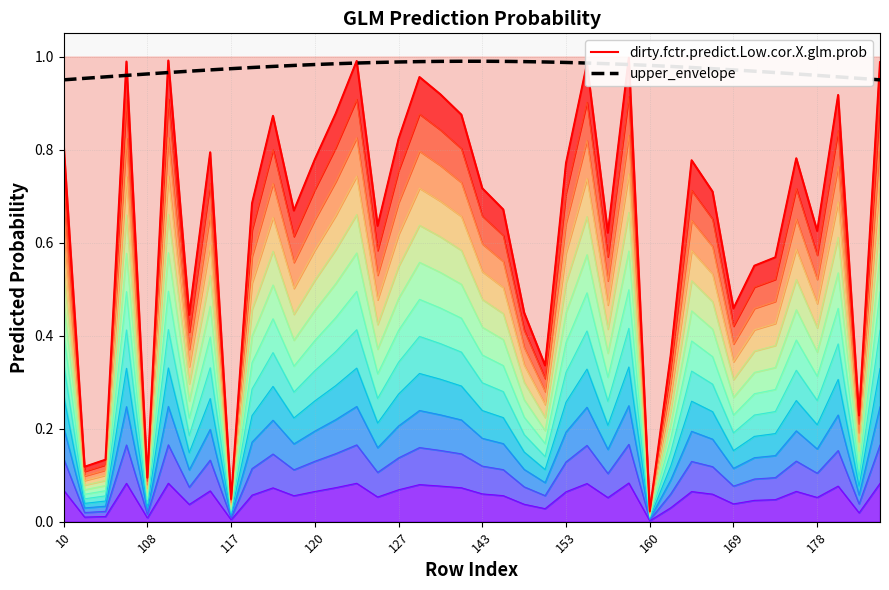

What is the highest value of the dirty.fctr.predict.Low.cor.X.glm.prob series?

1.0